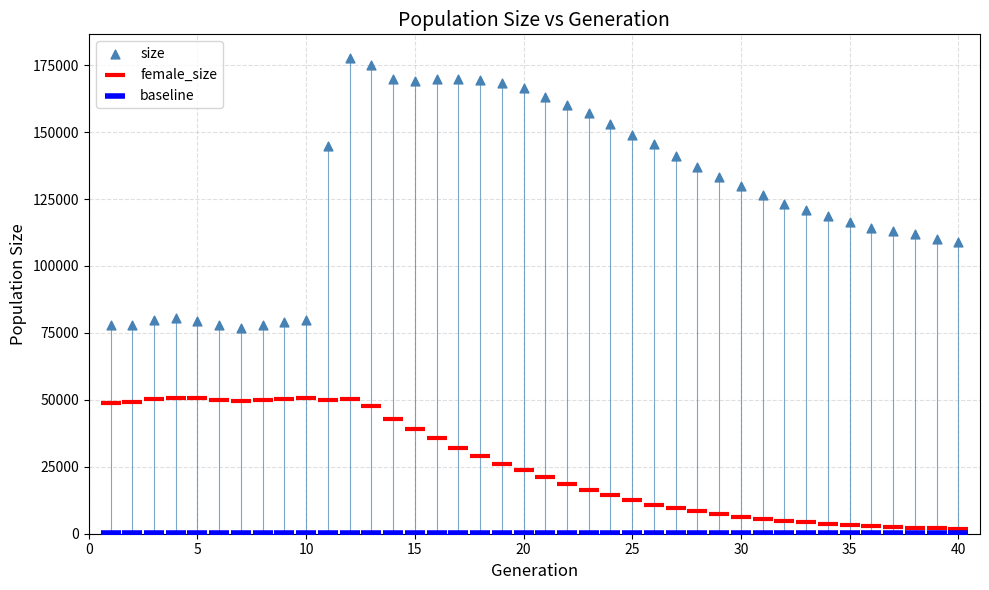

What are all the series names shown in the legend?

size, female_size, baseline